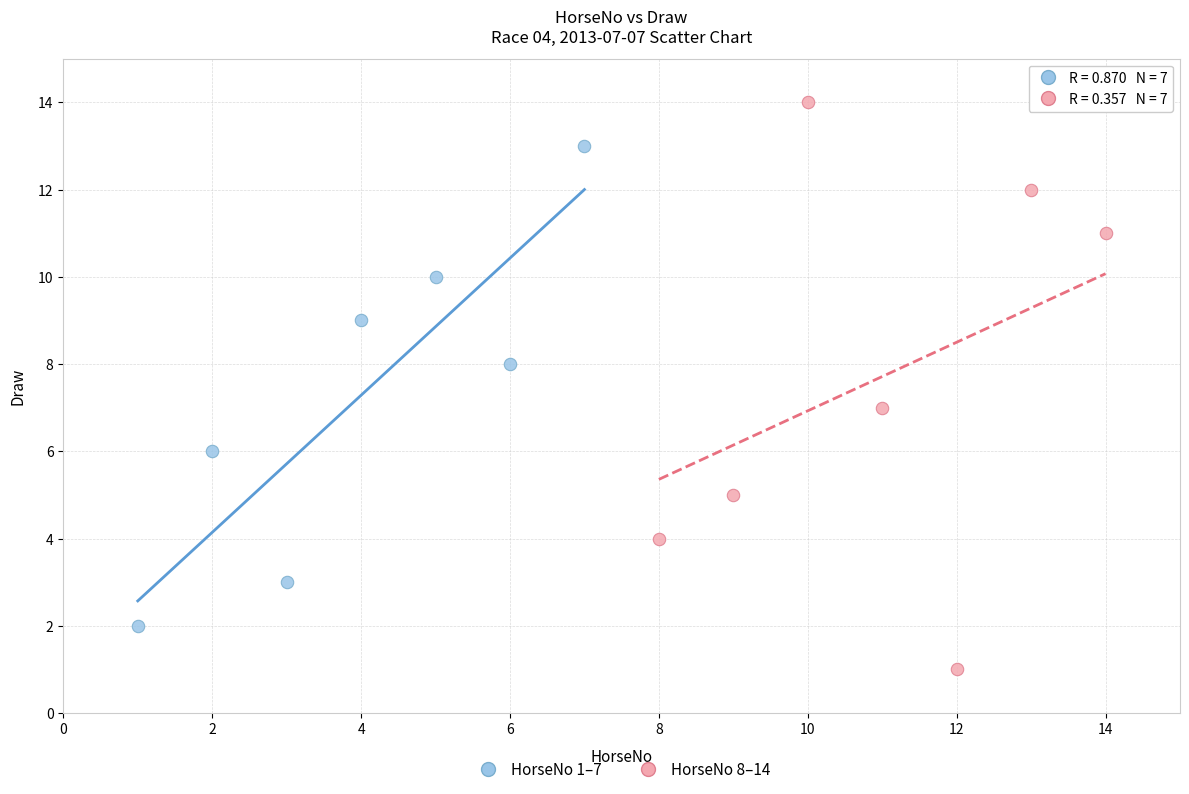

Which series reaches the maximum Y coordinate?

HorseNo 8–14